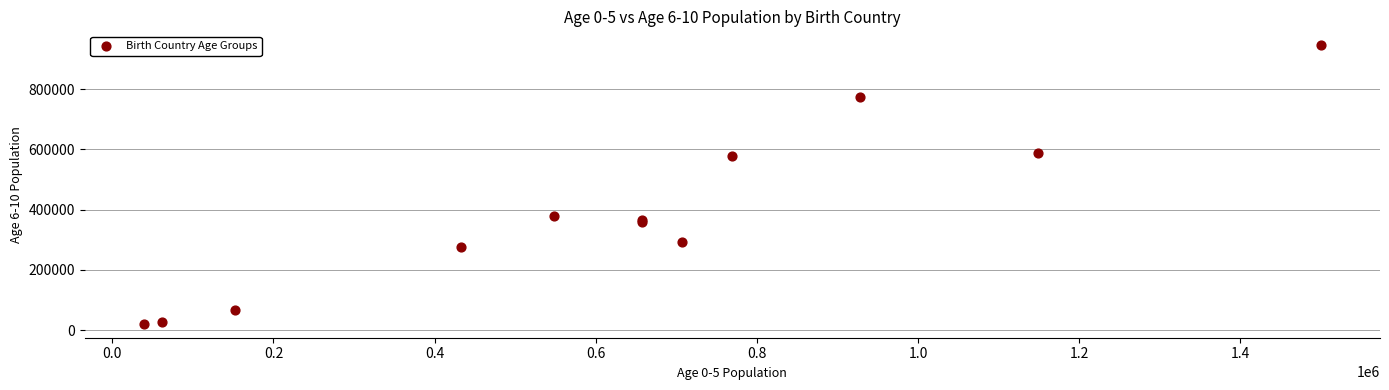

What Y value in the scatter plot is closest to 483581?

576927